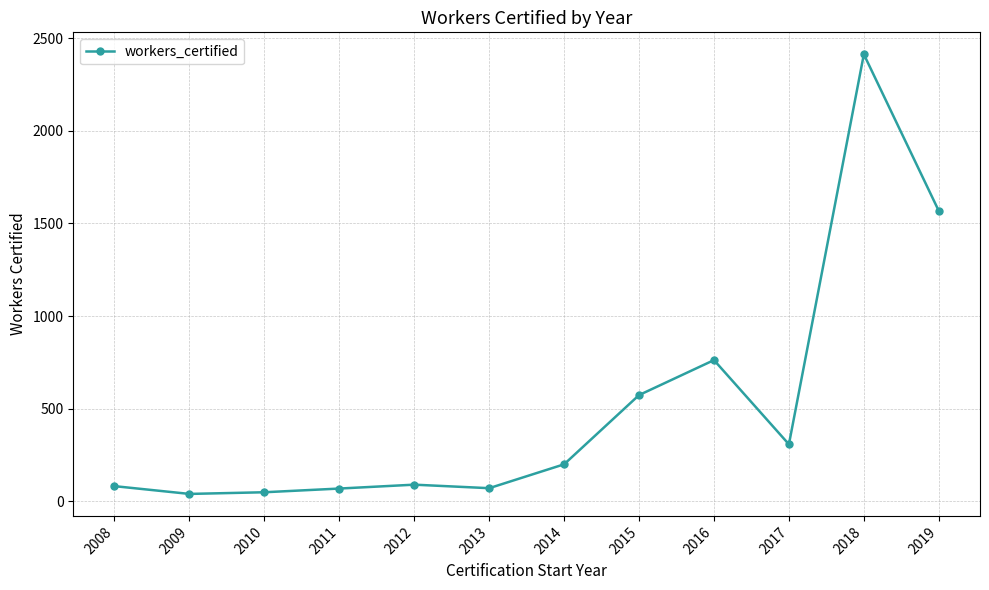

At which category does the chart reach its peak across all series?

2018